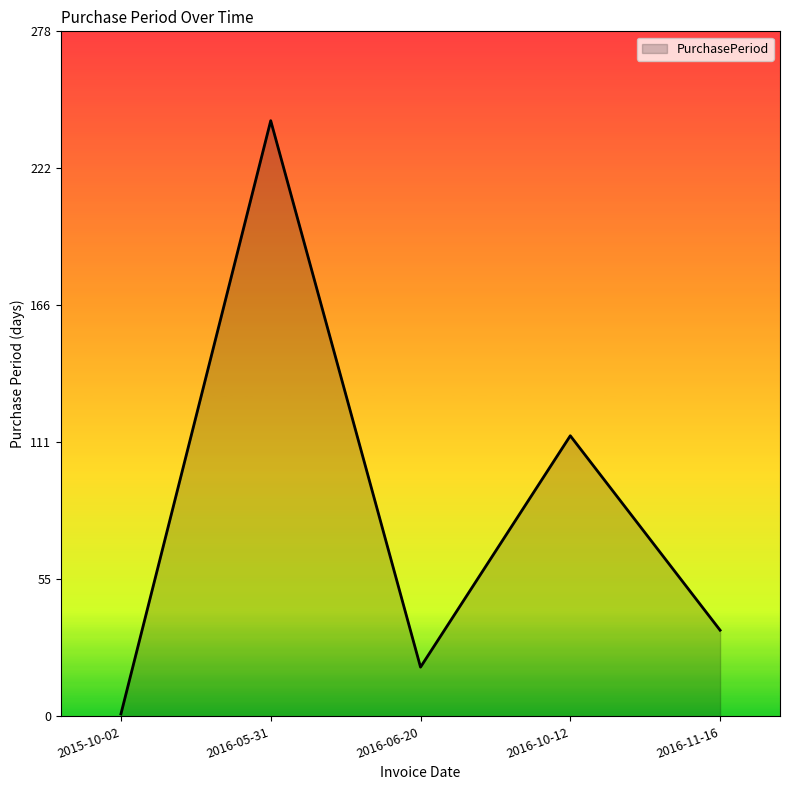

What is the smallest value displayed?

1